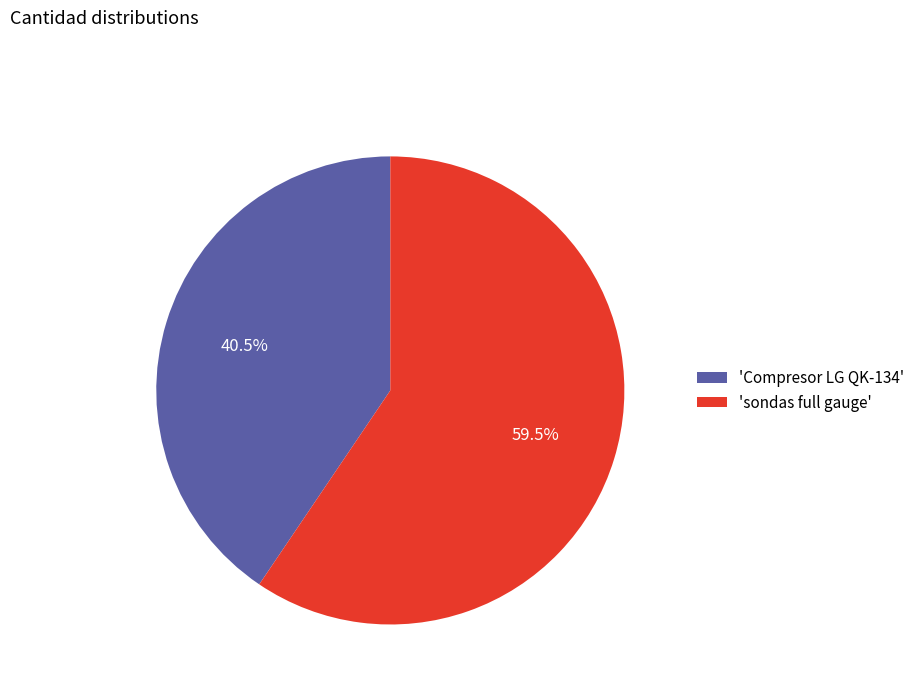

Combined, do 'sondas full gauge' and 'Compresor LG QK-134' account for over 50%?

Yes